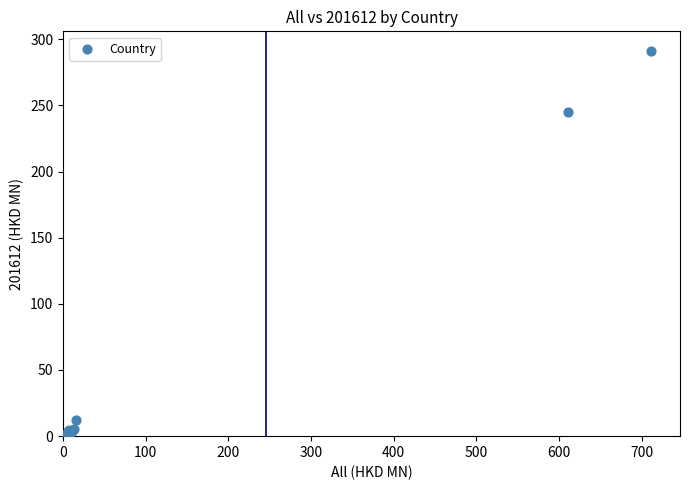

What Y value in the scatter plot is closest to 145?

245.3